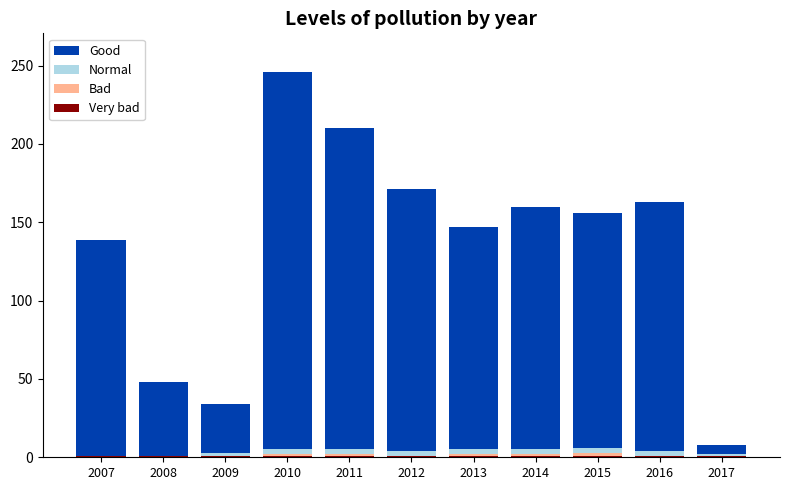

At which category is the sum across all series the highest?

2010